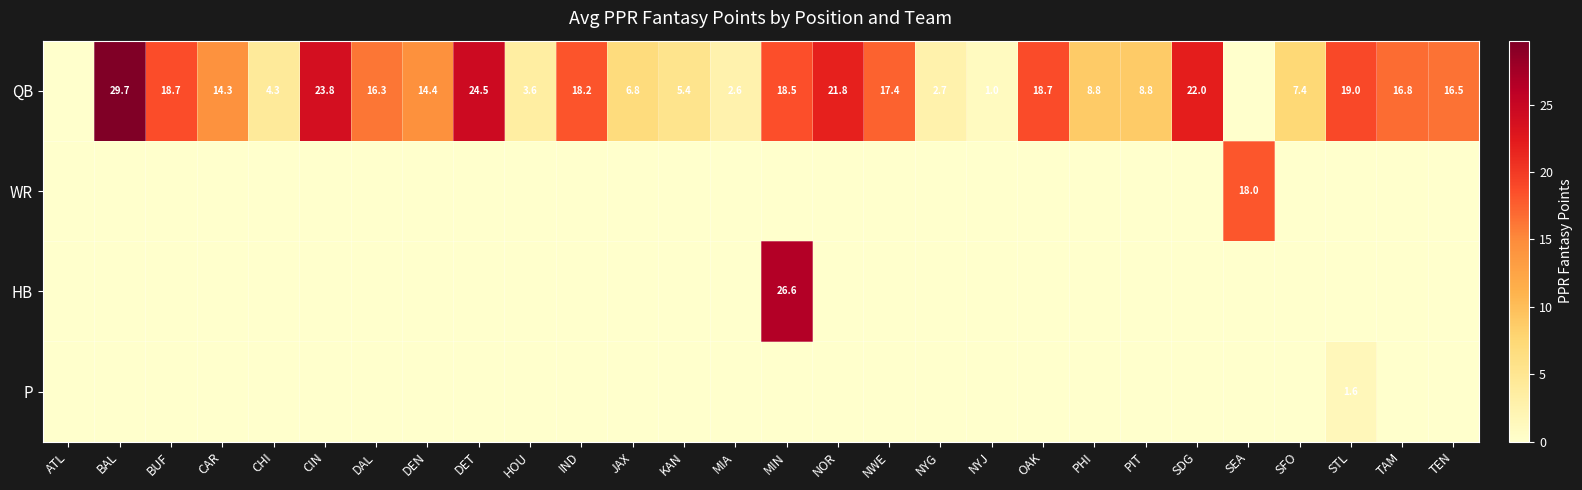

What is the spread (max minus min) of values at BUF?

18.7